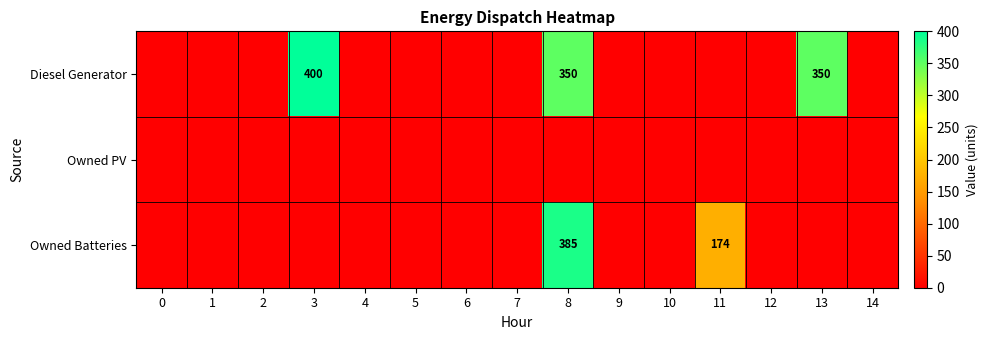

True or false: Owned Batteries has a value of 635 at 8.

False